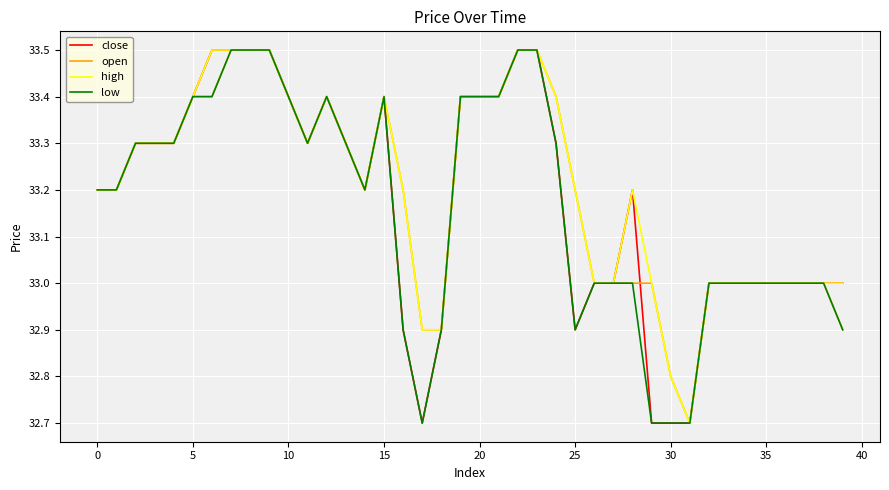

What is the minimum value shown in the chart?

32.7